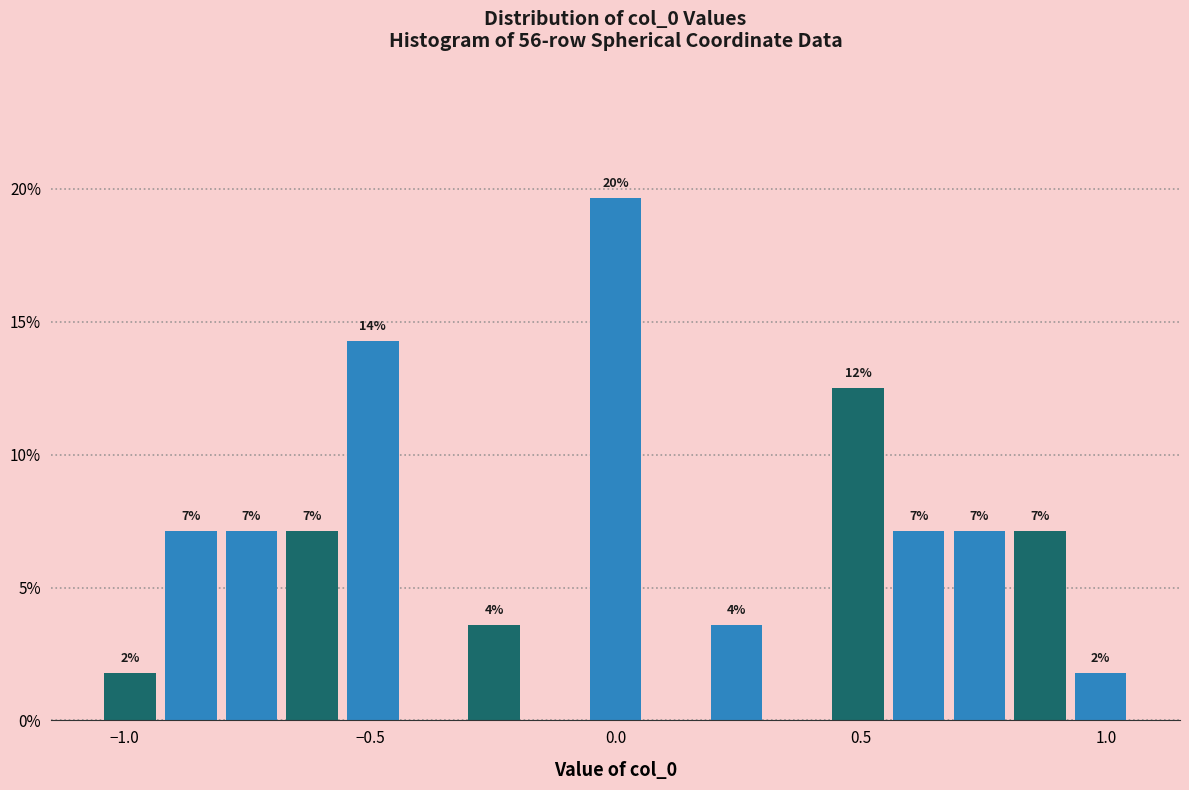

Around what value on the x-axis is the tallest bar? Give the approximate position of its centre, as read against the axis.

0.00